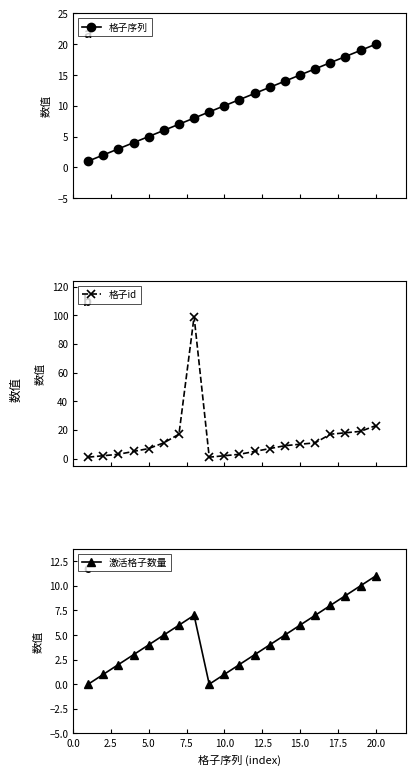

True or false: 格子序列 has more than 0 points higher than both neighbors.

False